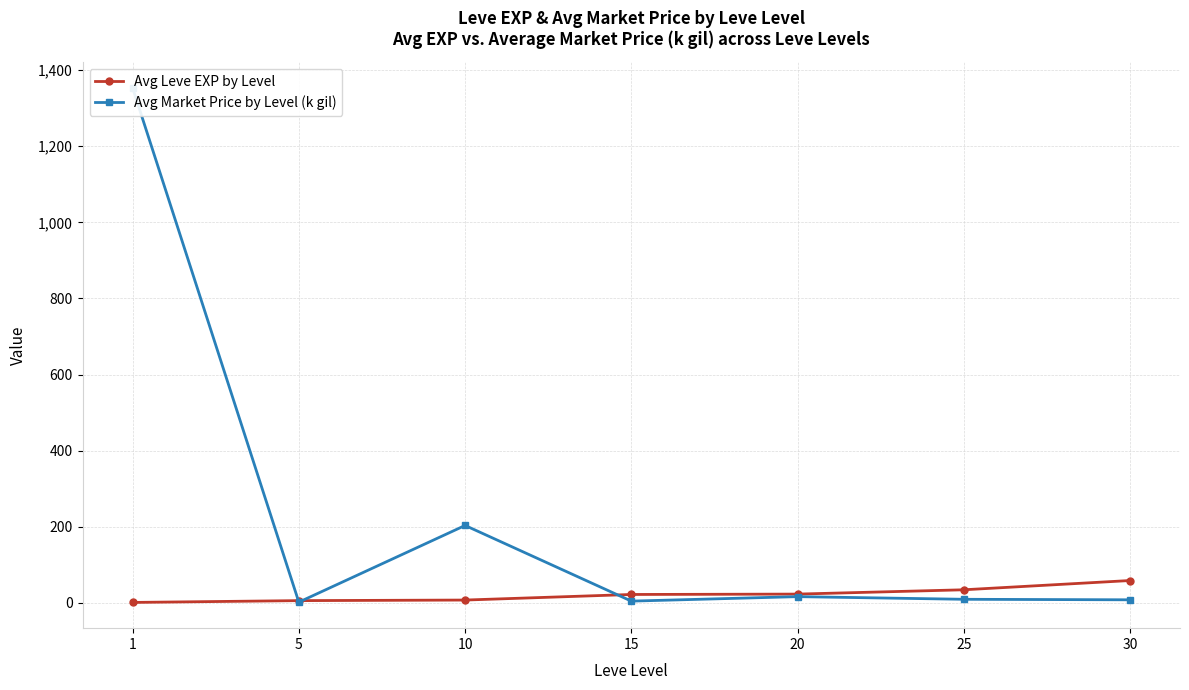

Does the chart display data point markers on the line(s)?

Yes